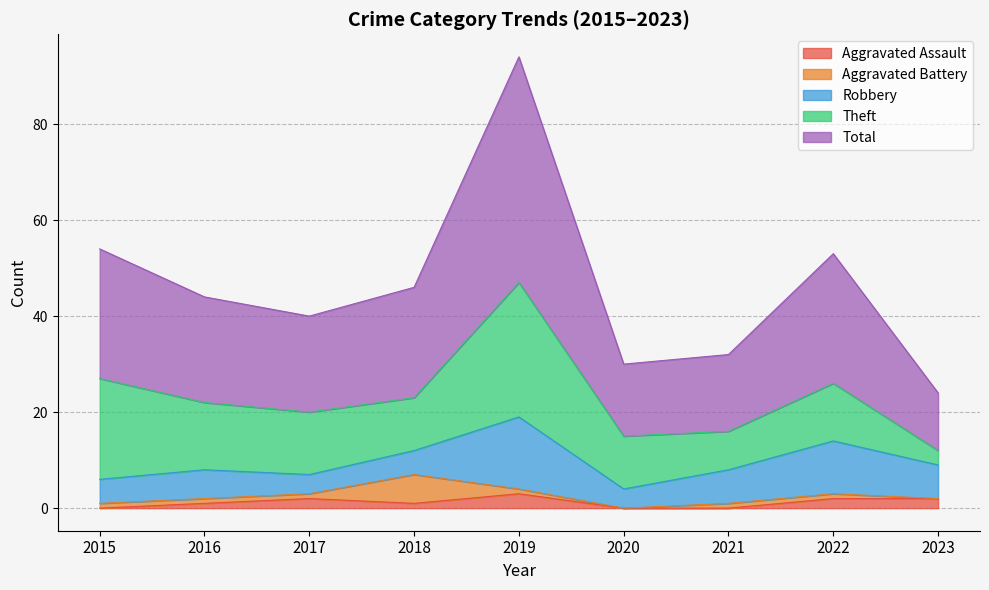

True or false: Robbery and Aggravated Assault cross at least once.

False